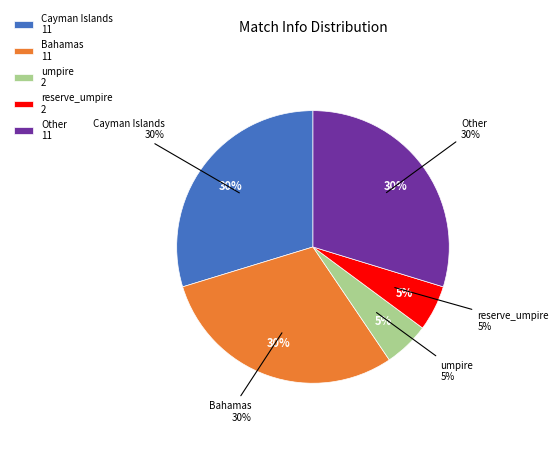

Does umpire represent more than half of the total?

No